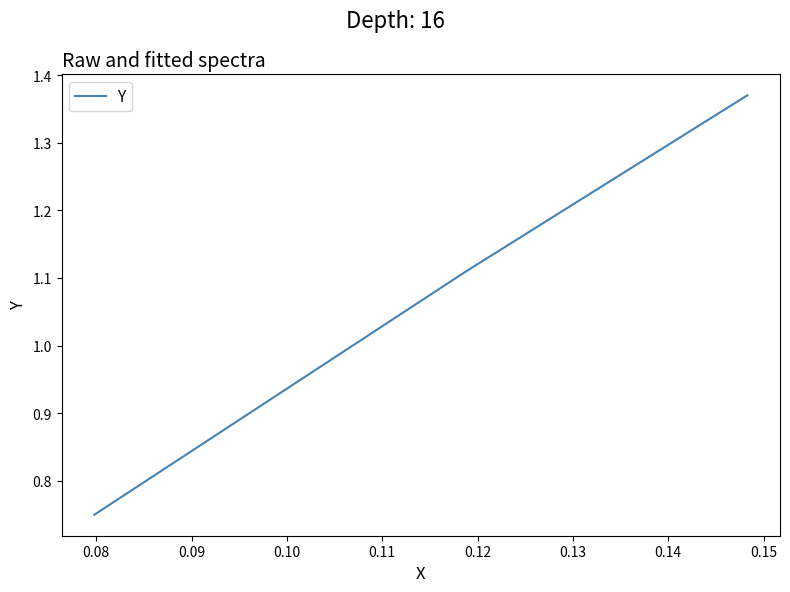

What is the difference between the maximum and minimum values?

0.6